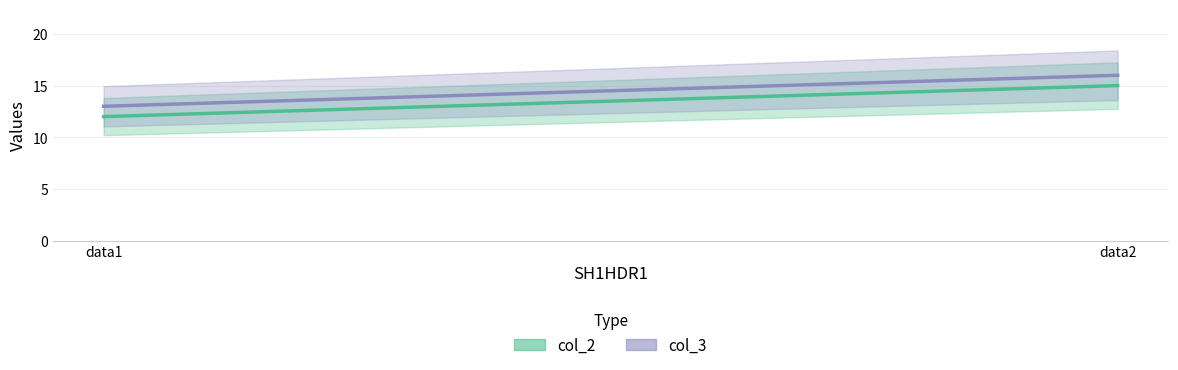

At which label does col_2 reach its minimum?

data1